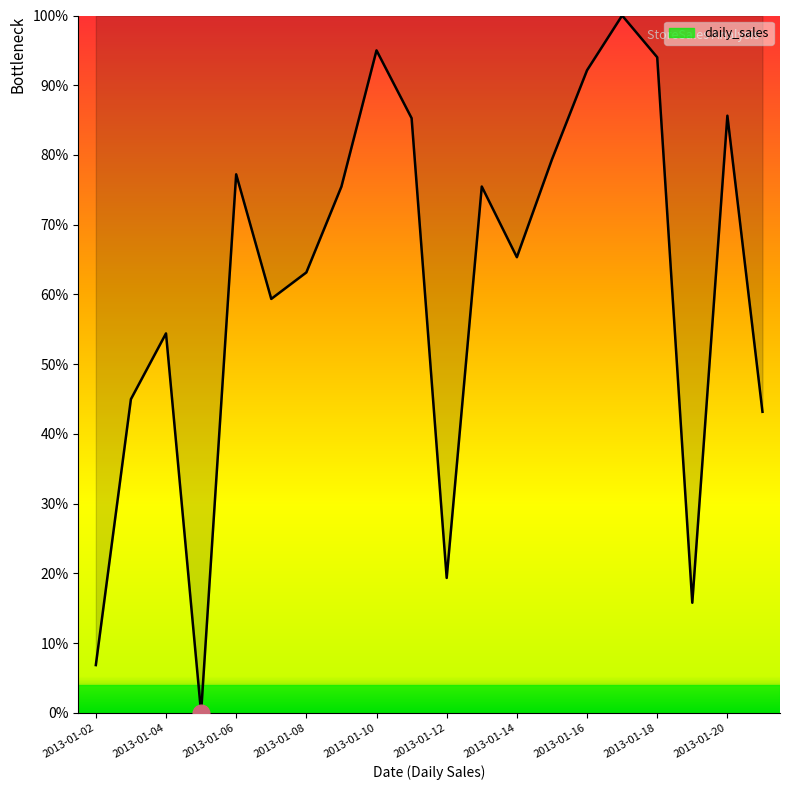

What is the difference between the maximum and minimum values?

100.0